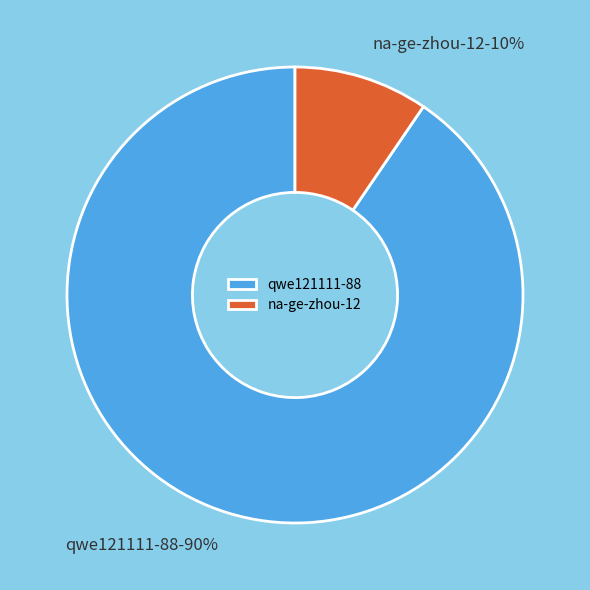

Which slice is the largest?

qwe121111-88